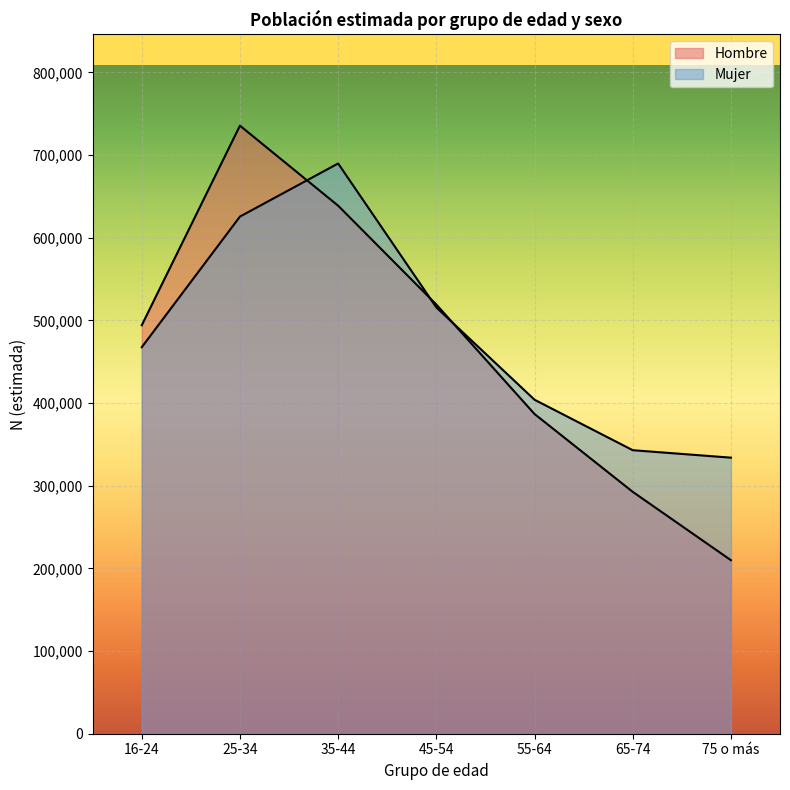

Count the number of categories in the chart.

7